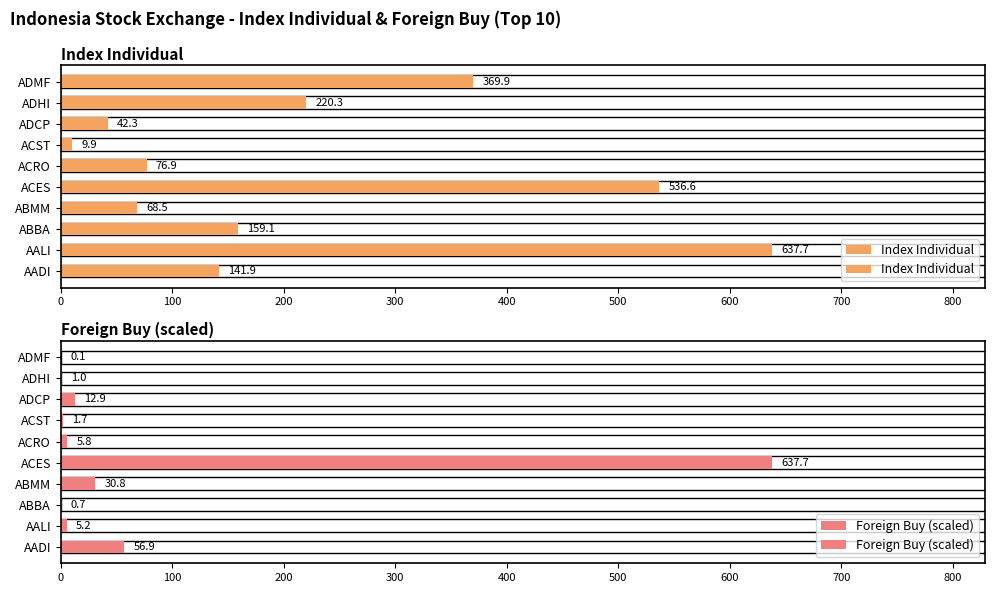

How many values in the Foreign Buy (scaled) series exceed 5?

6